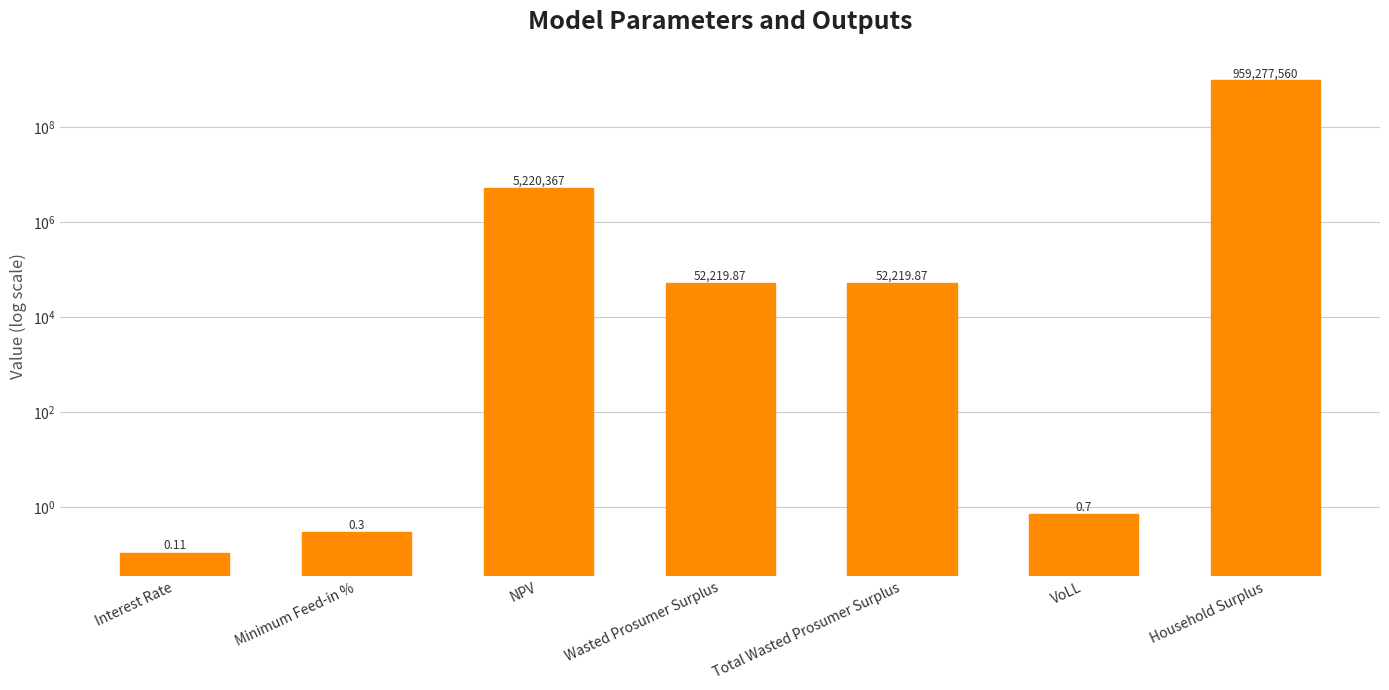

What is the average value?

137800338.3